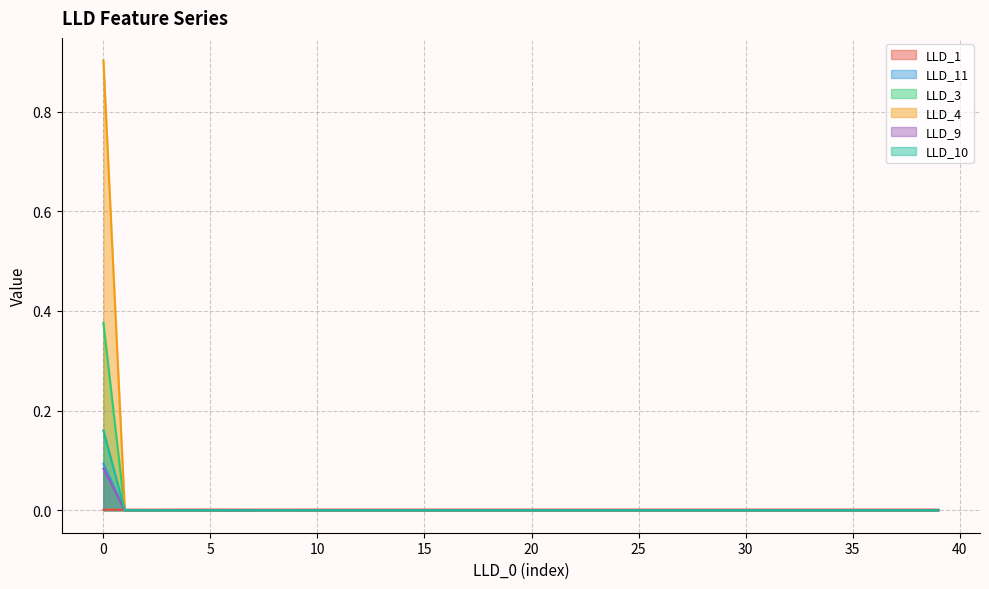

What is the difference between the maximum and minimum values in the LLD_4 series?

0.9